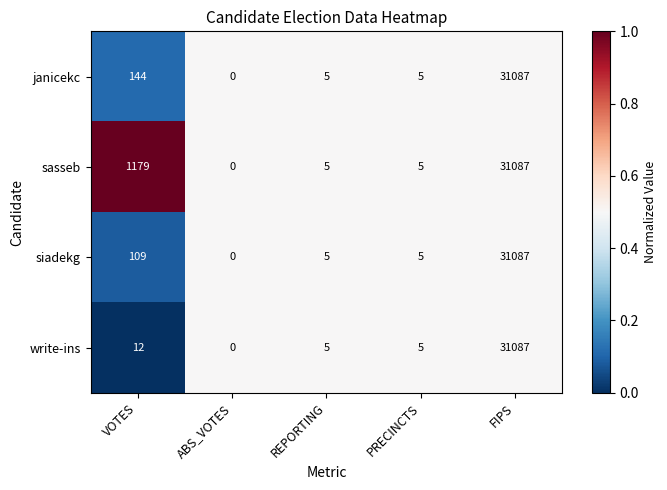

Is it true that siadekg equals 1 at REPORTING?

False